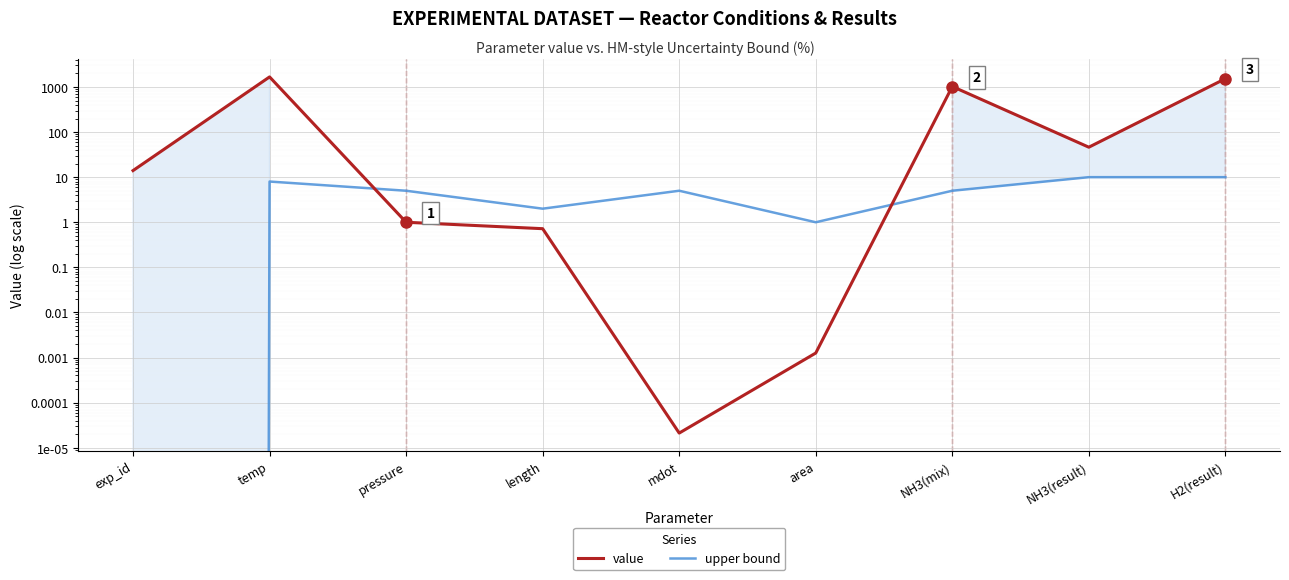

The upper bound series shows 5.0 at NH3(mix). True or false?

True